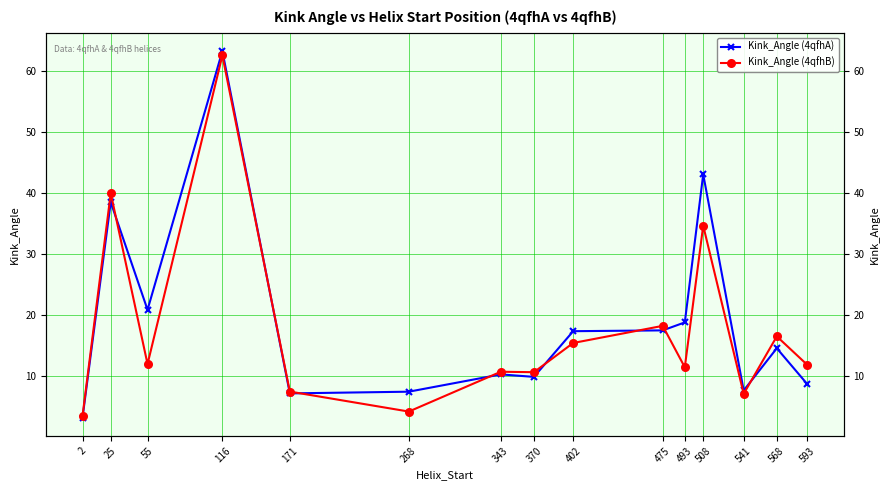

The Kink_Angle (4qfhB) series shows 22.4 at 568. True or false?

False